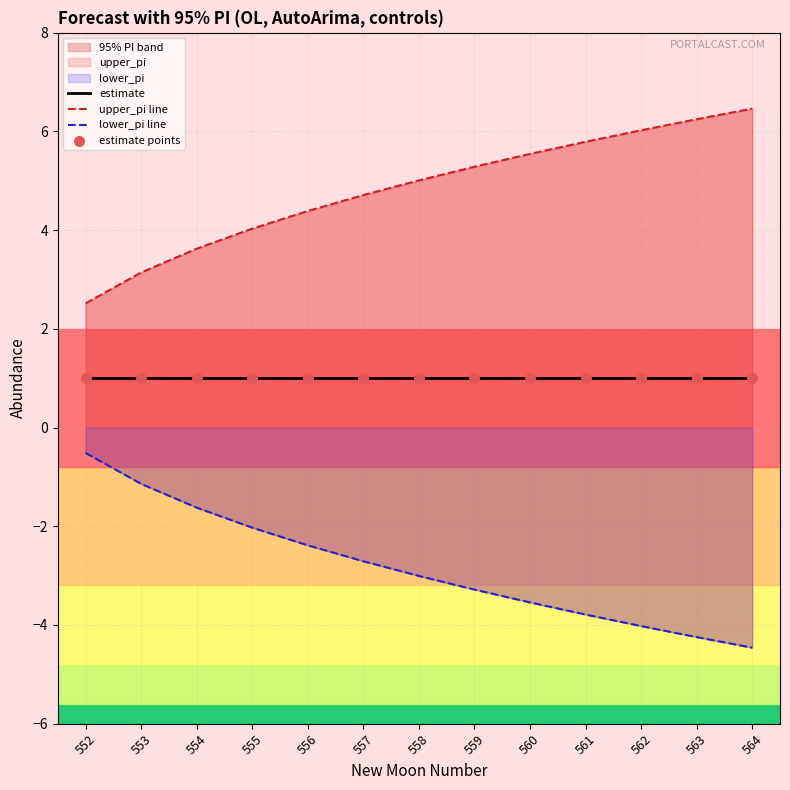

Which series has the largest total across all categories?

upper_pi line